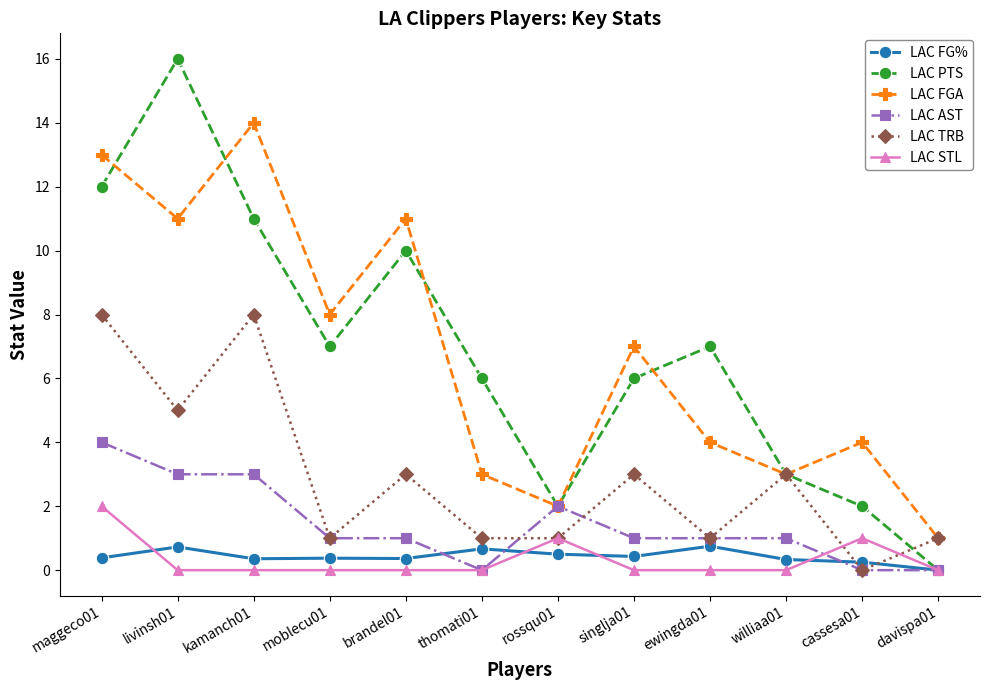

True or false: LAC FGA and LAC FG% intersect in this chart.

False